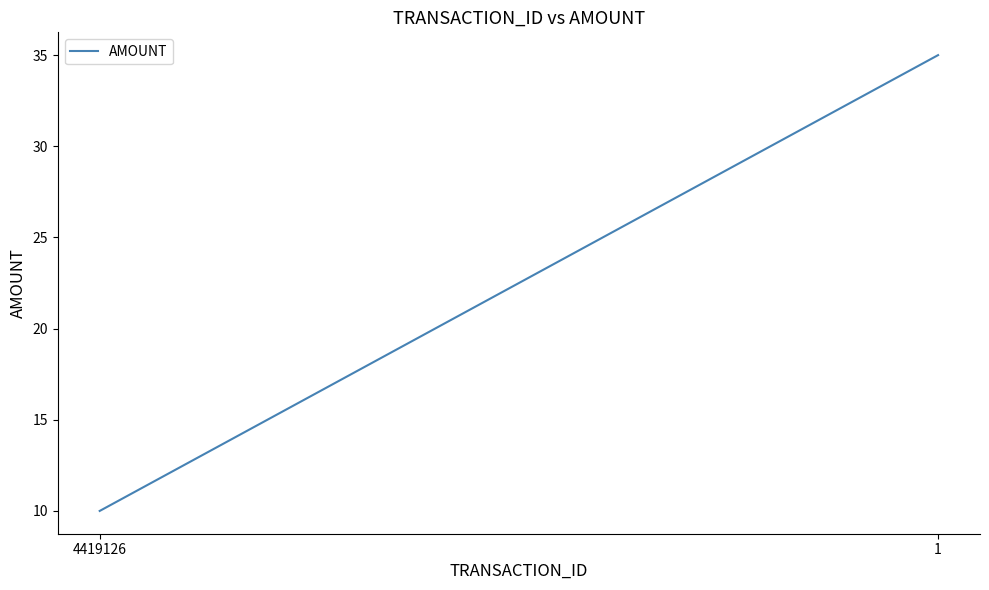

Approximately how many times larger is the value at 4419126 compared to 1?

0.3